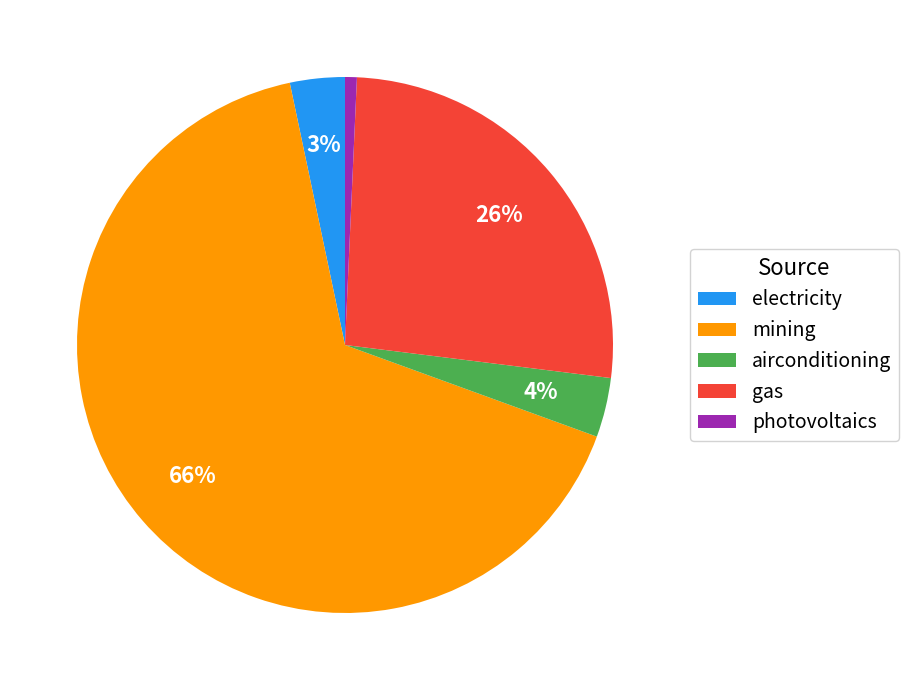

How many slices are in this pie chart?

5